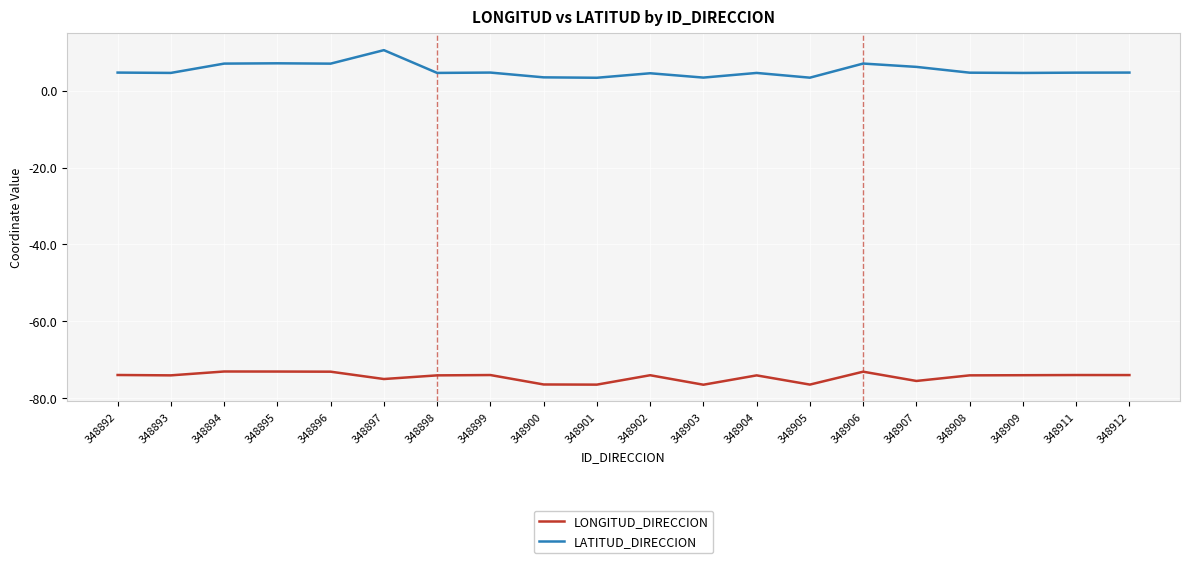

What are all the series names shown in the legend?

LONGITUD_DIRECCION, LATITUD_DIRECCION